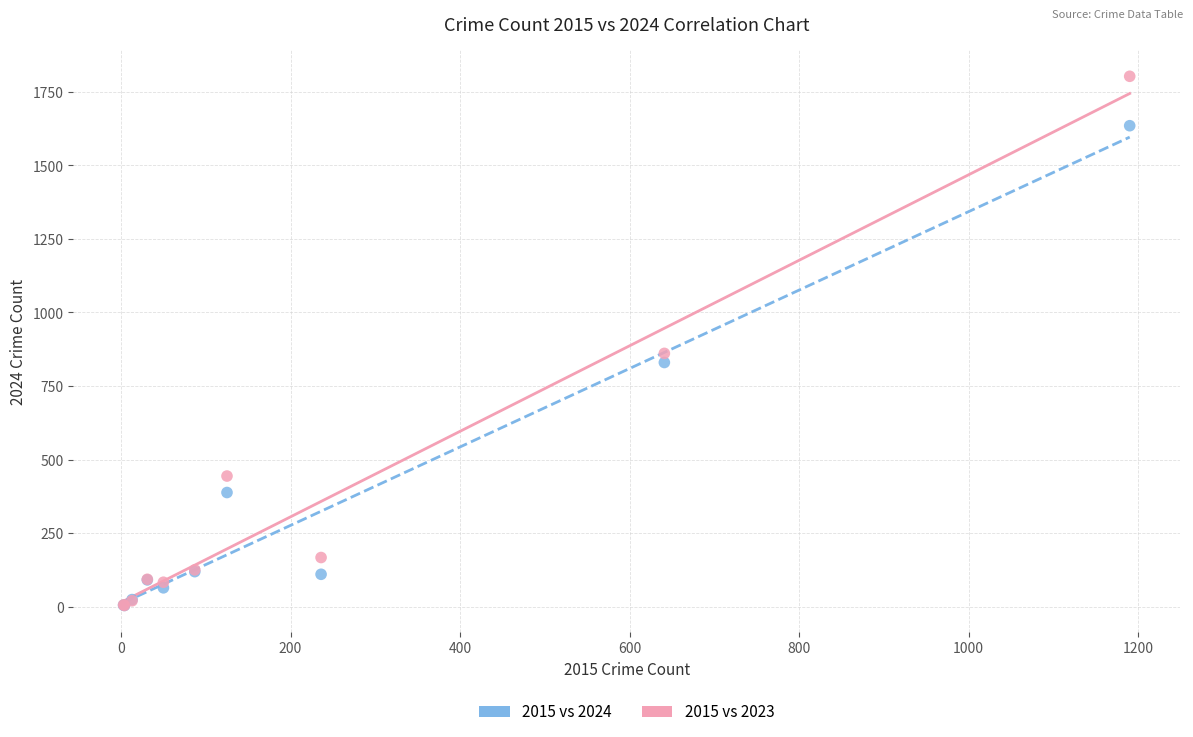

In the 2015 vs 2023 series, what Y value is closest to 903?

861